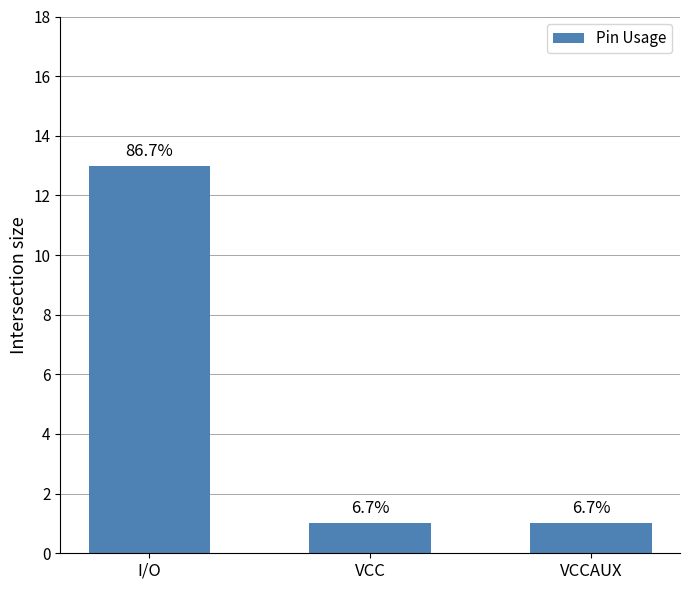

What is the greatest value displayed?

13